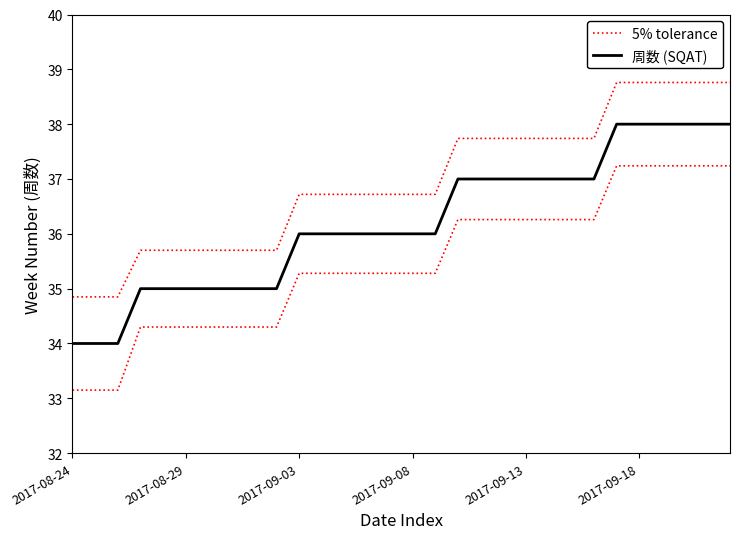

True or false: 5% tolerance and 周数 (SQAT) intersect in this chart.

False